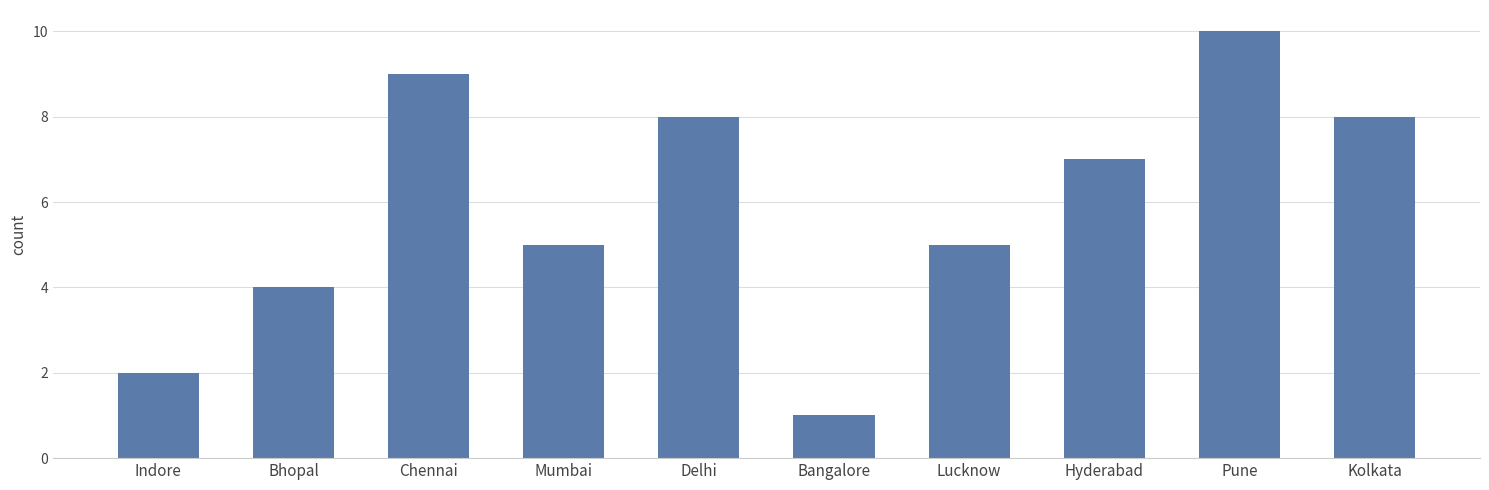

What is the change in value from Lucknow to Kolkata?

+3